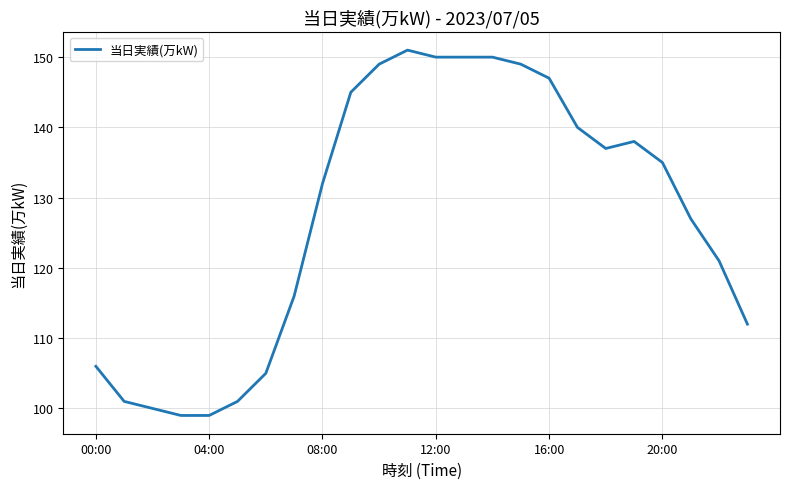

What is the greatest value displayed?

151